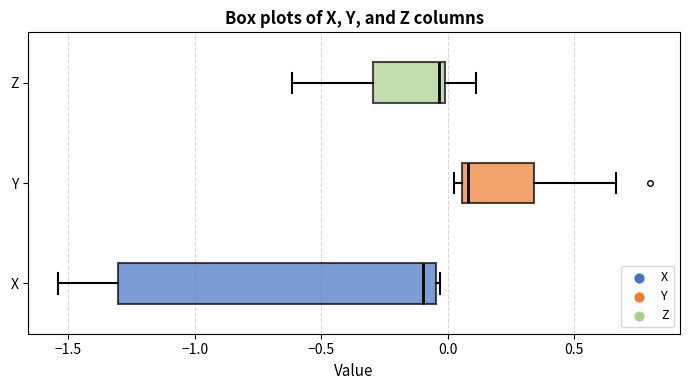

Which box has the furthest to the left median line?

X